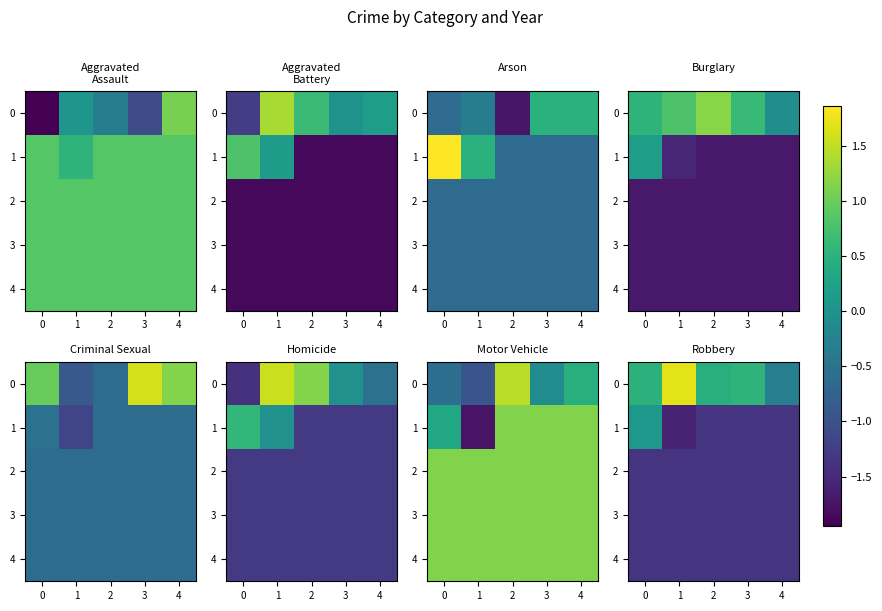

The 2 series shows -1.4 at 4. True or false?

True